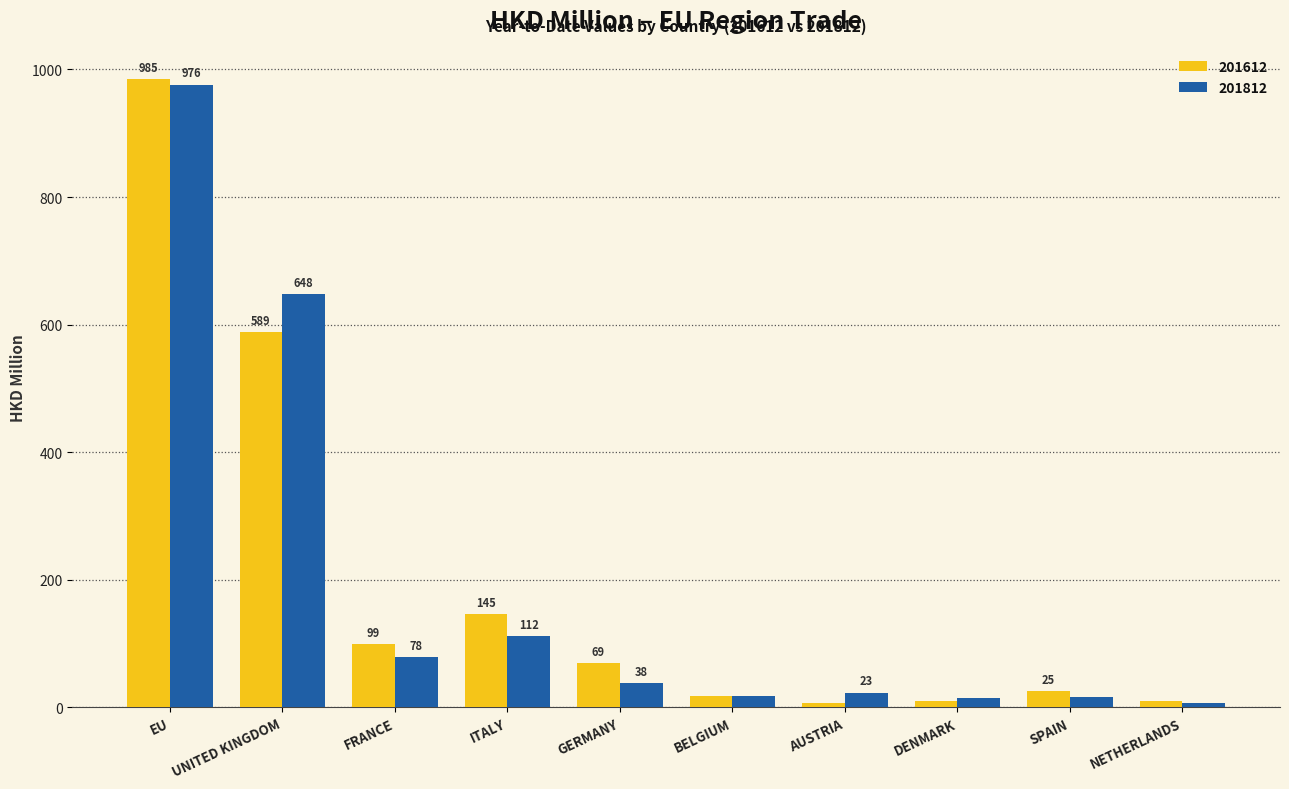

Which series has the largest total across all categories?

201612